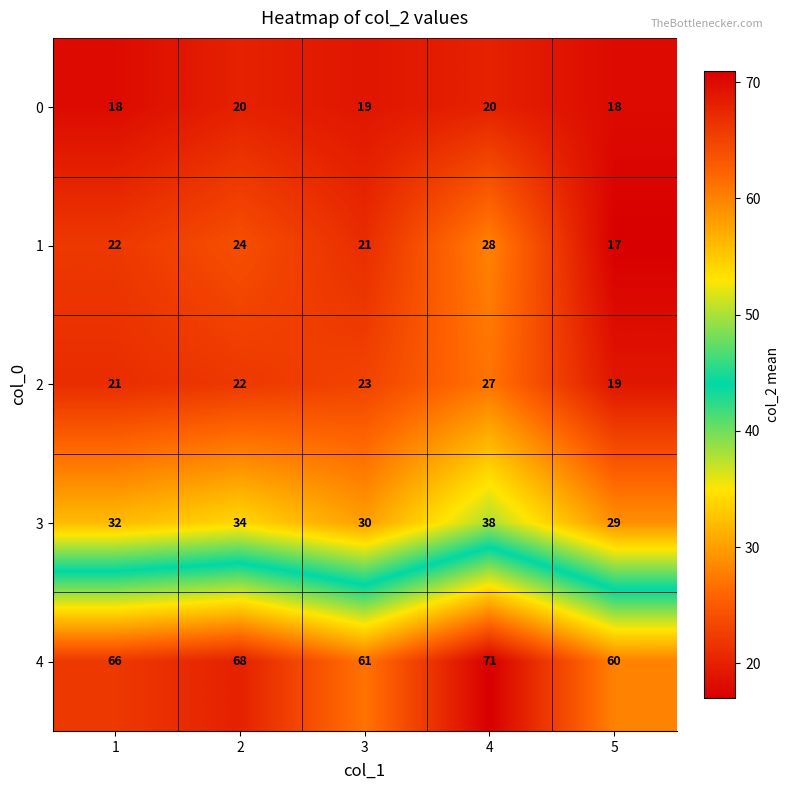

How many series are shown in this chart?

5